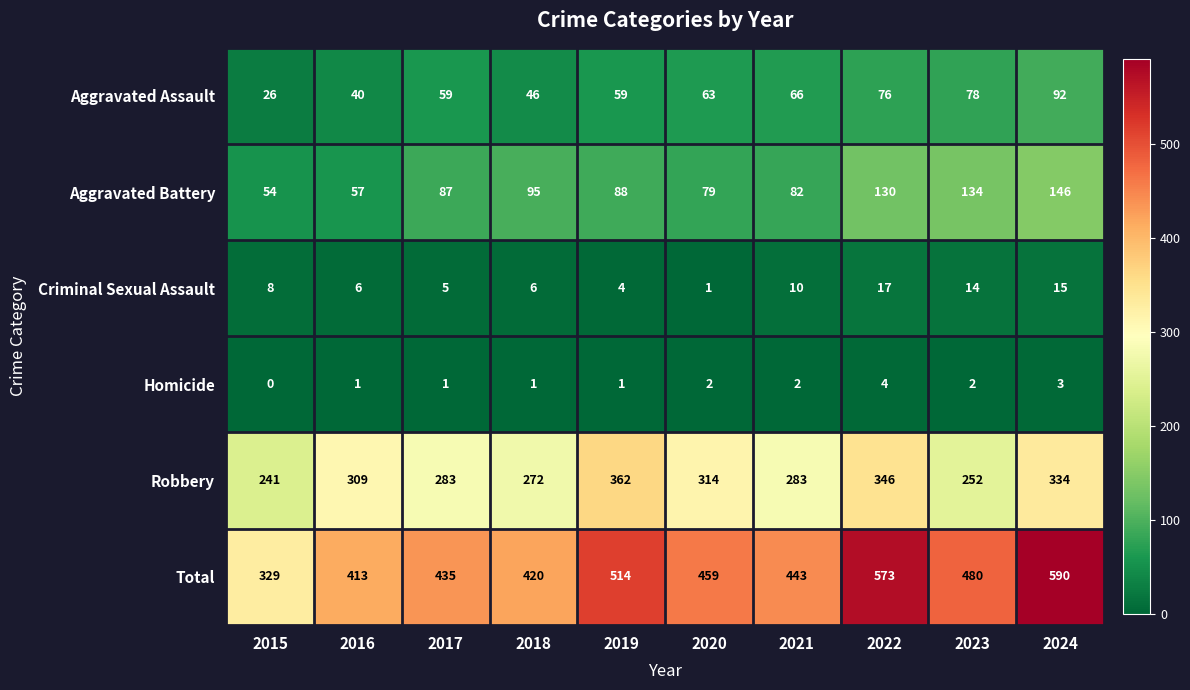

Which category has the highest value in the Criminal Sexual Assault series?

2022